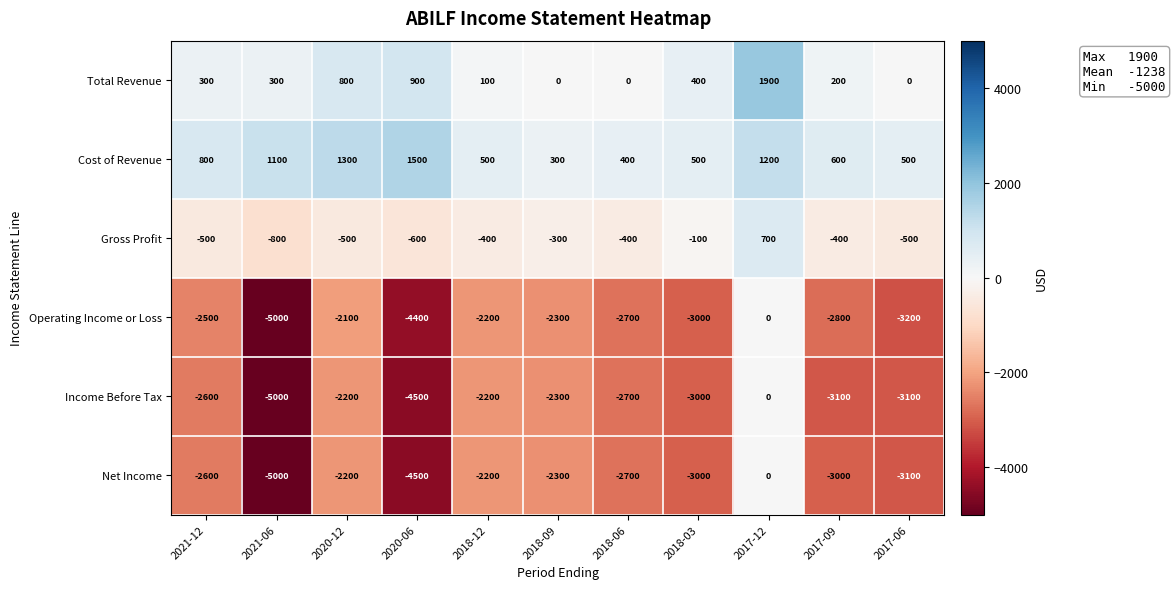

Which series has the largest total across all categories?

Cost of Revenue